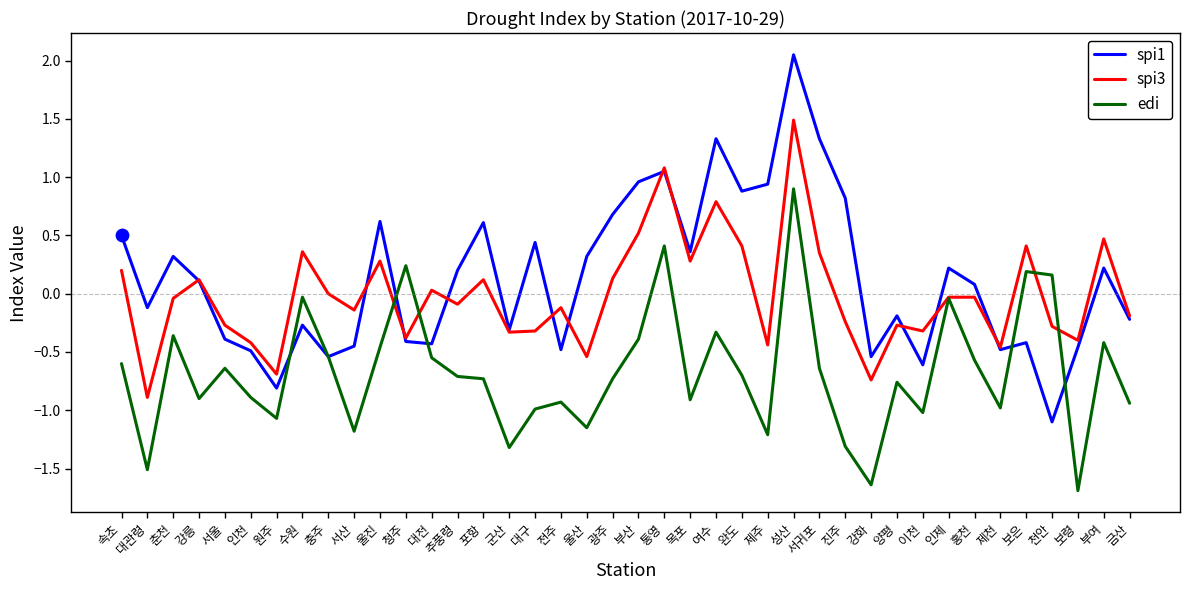

What is the total value across all series at 성산?

4.4